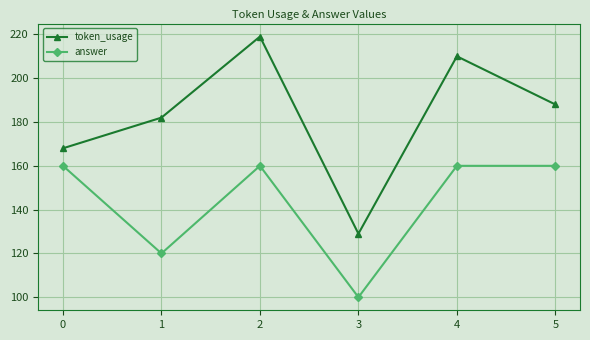

At which category is the sum across all series the highest?

2